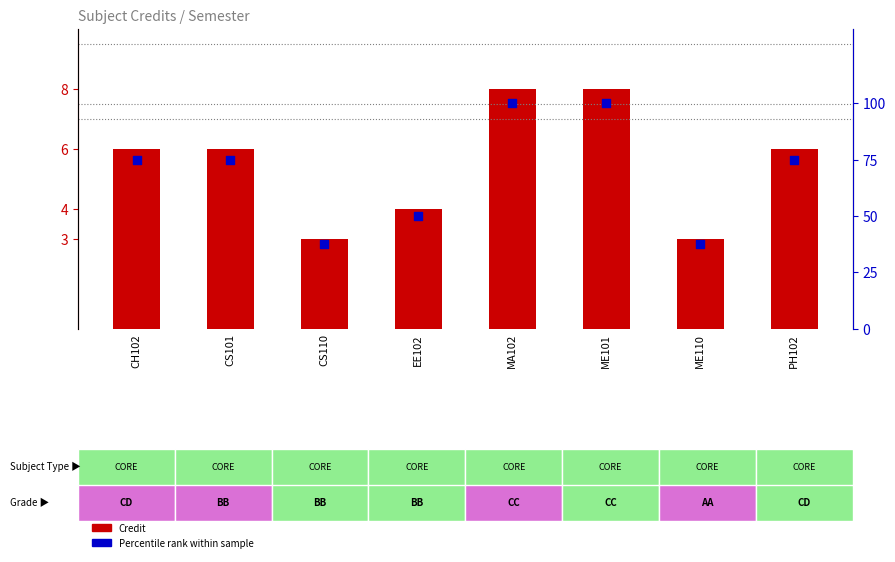

At which category is the sum across all series the highest?

MA102